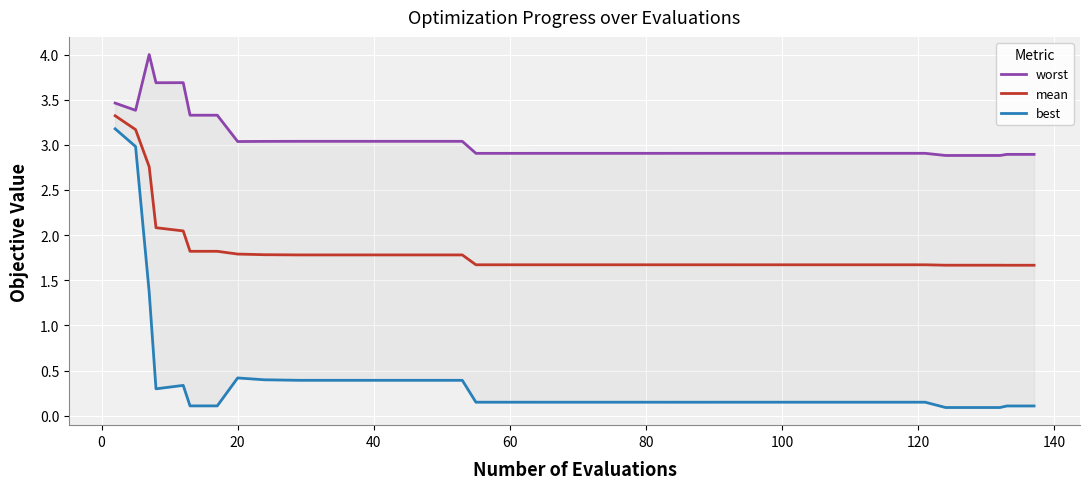

Which series has the widest spread of values?

best